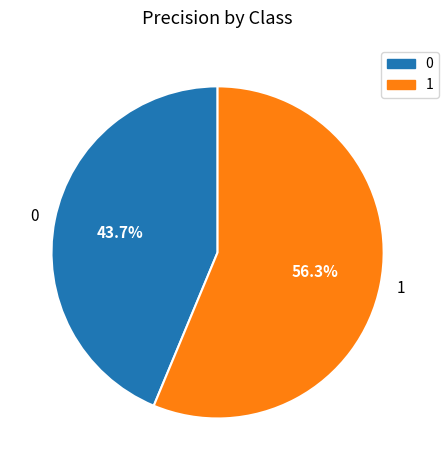

To the nearest percent, what is the difference between the 0 and 1 slice percentages?

13%